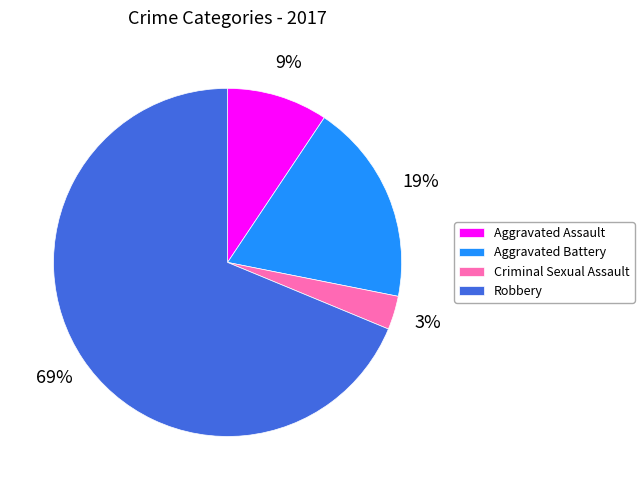

Count the number of slices in the pie.

4